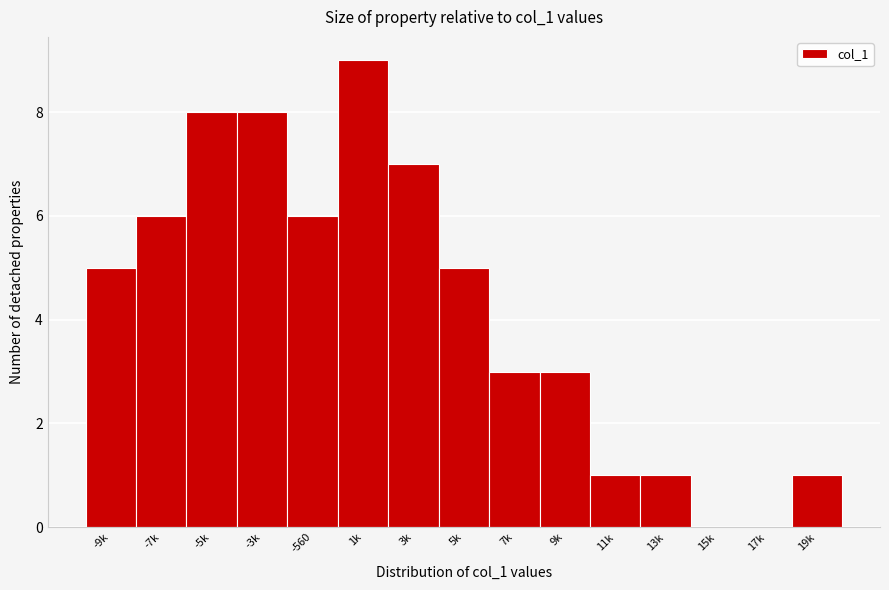

Reading left to right, transcribe all the data shown in this chart.

-9k=5	-7k=6	-5k=8	-3k=8	-560=6	1k=9	3k=7	5k=5	7k=3	9k=3	11k=1	13k=1	15k=0	17k=0	19k=1